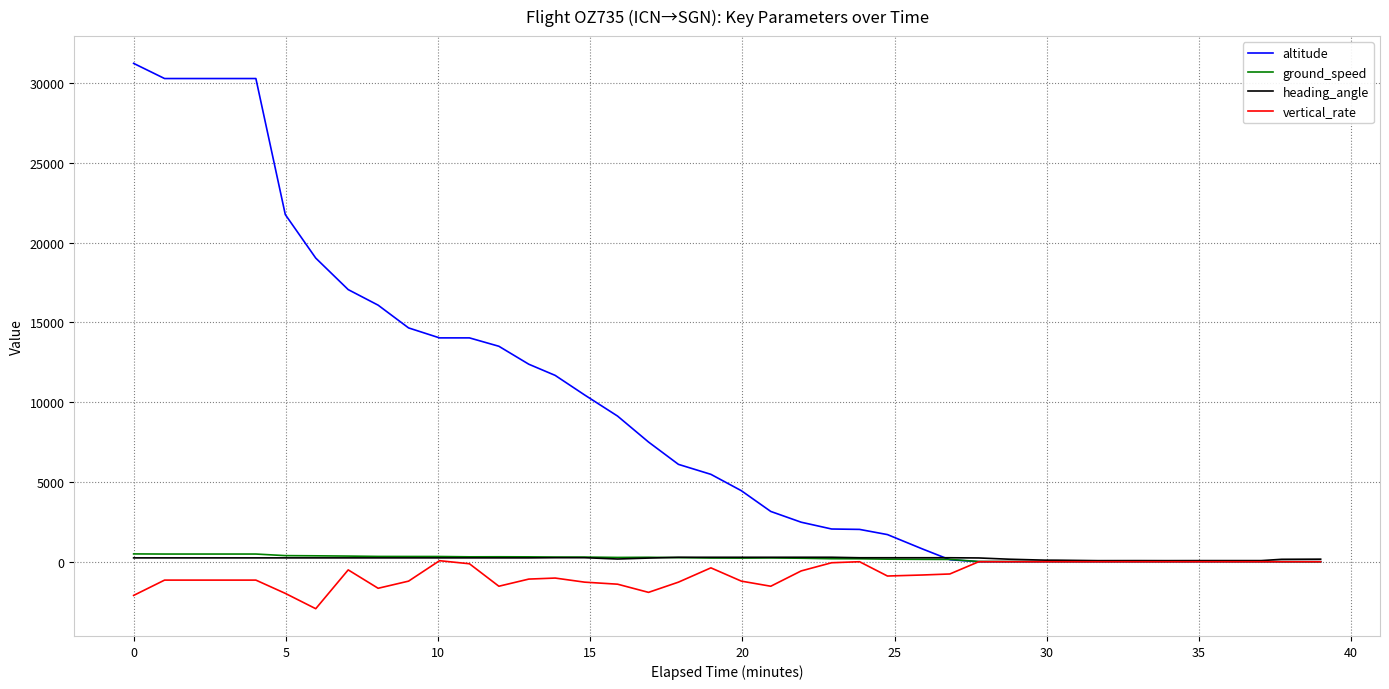

Which series has the largest range (max minus min)?

altitude